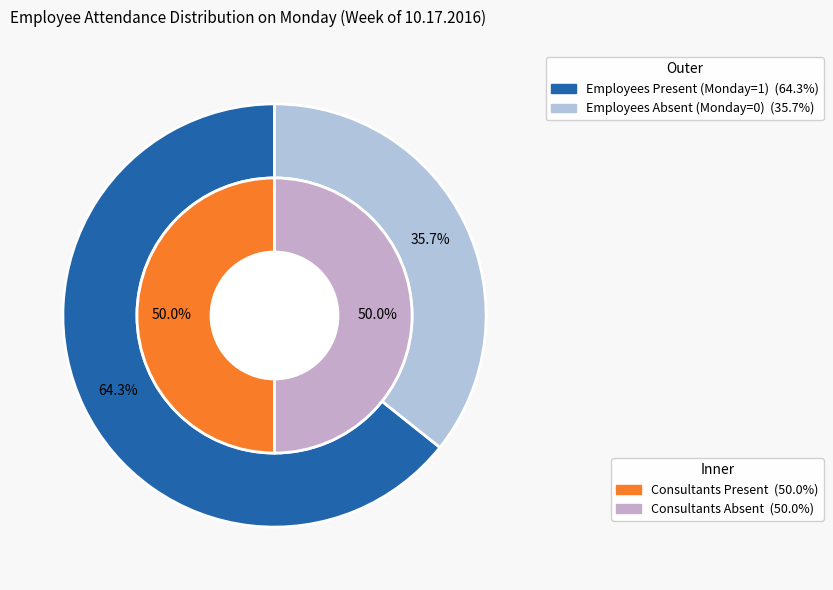

Does Jeffrey Neimy account for over 50% of the chart?

No